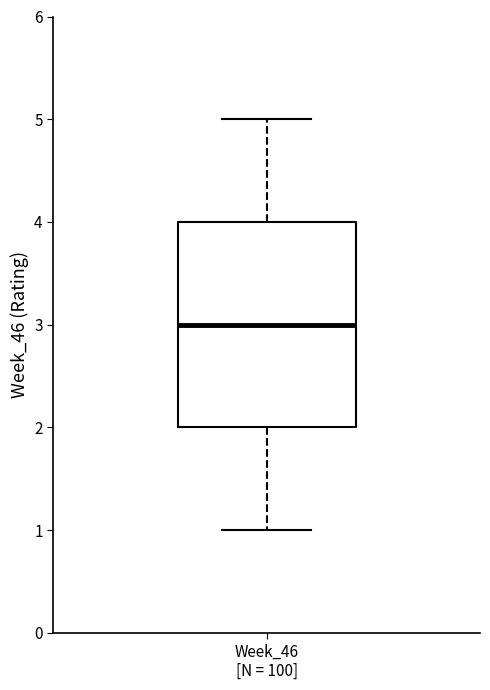

Read this box plot against the y-axis: the position of the median line, the range covered by the box, and the ends of both whiskers. The values are not printed on the chart, so give them approximately, as read against the axis.

median 3, box 2 to 4, whiskers 1 to 5